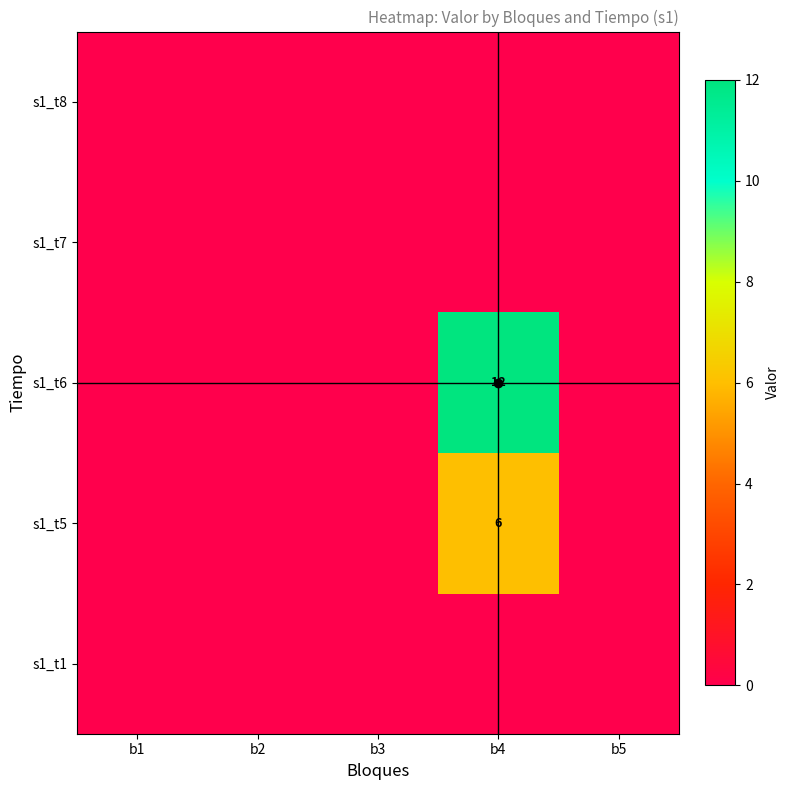

At b1, list the series in order from largest to smallest.

s1_t1, s1_t5, s1_t6, s1_t7, s1_t8